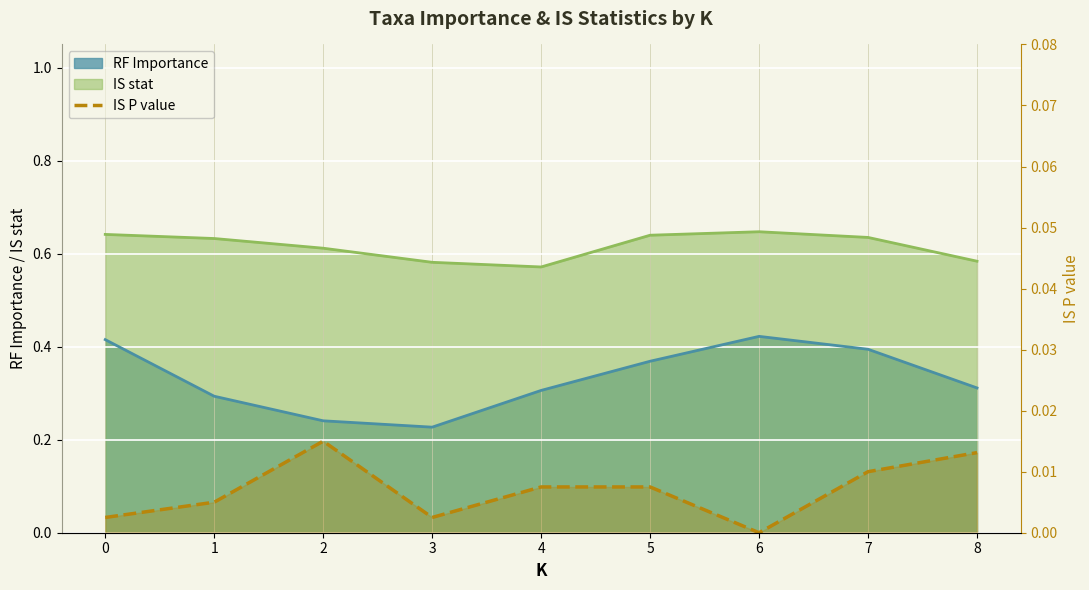

How many points are lower than both their immediate neighbors (excluding endpoints)?

2